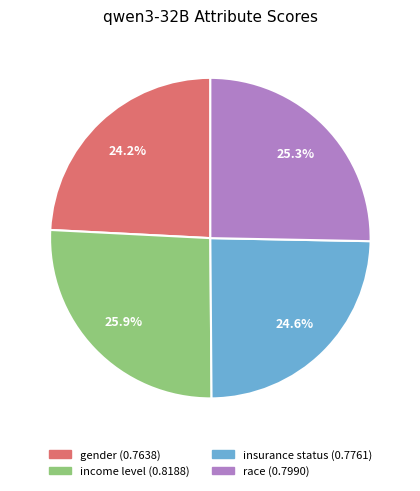

Is it true that income level is 33% of the pie?

False